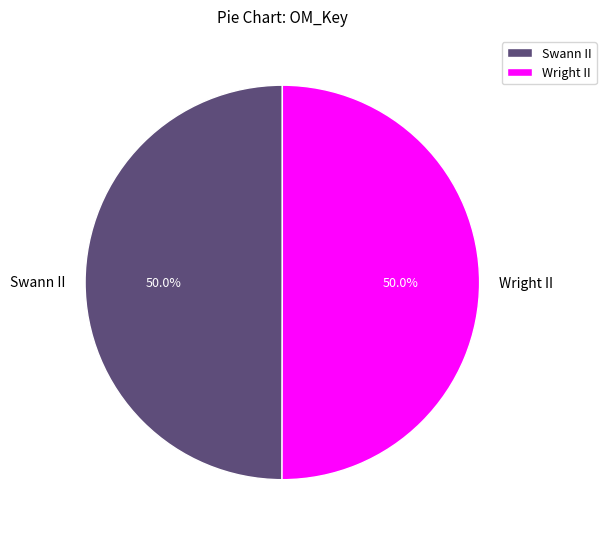

Approximately how many times larger is the value at Swann II compared to Wright II?

1.0